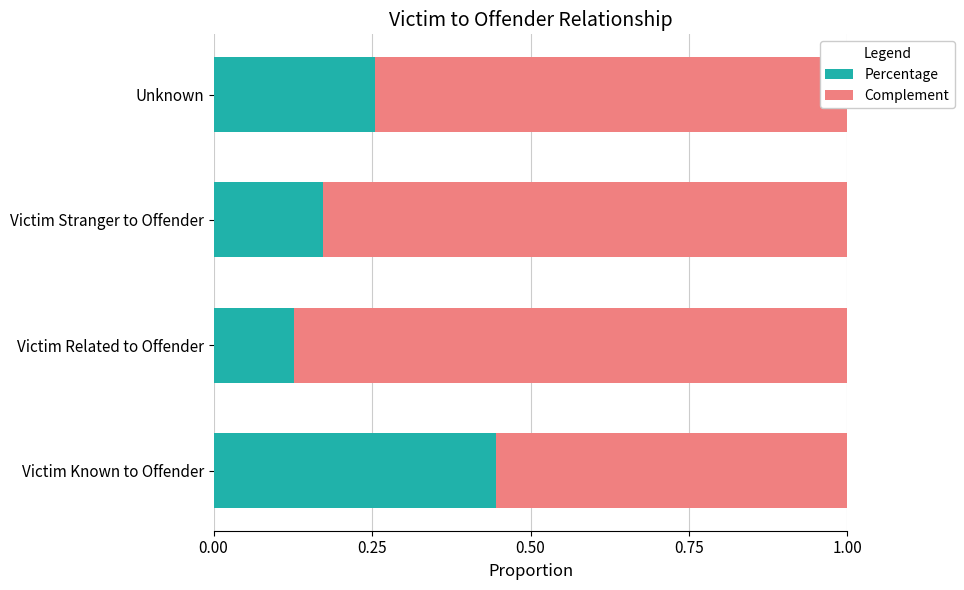

Which category has the lowest value in the Percentage series?

Victim Related to Offender